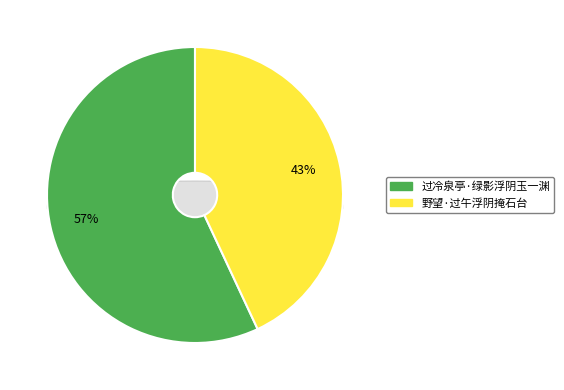

To the nearest percent, what is the difference between the 过冷泉亭·绿影浮阴玉一渊 and 野望·过午浮阴掩石台 slice percentages?

14%